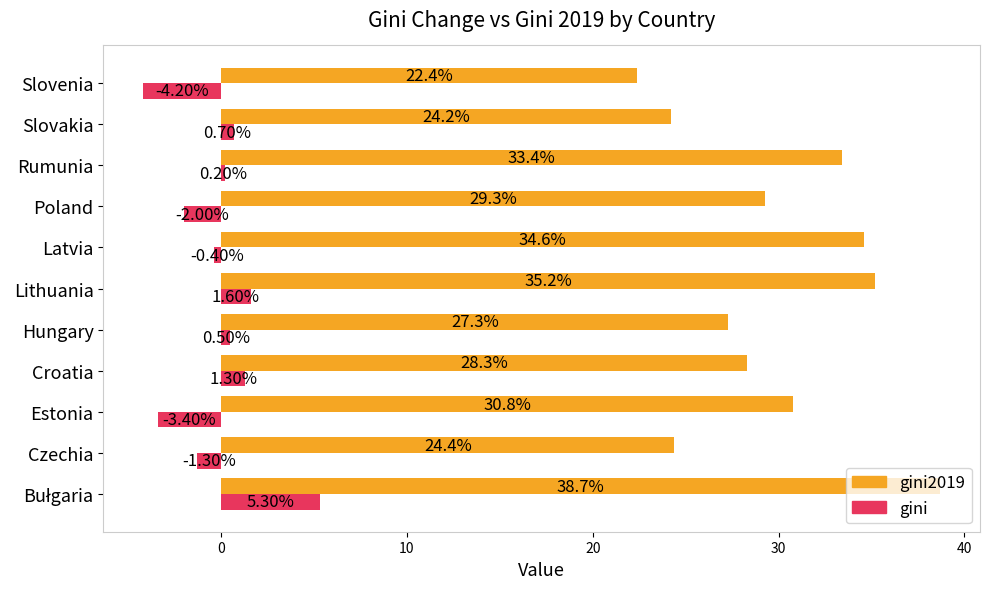

What is the total value across all series at Estonia?

27.4